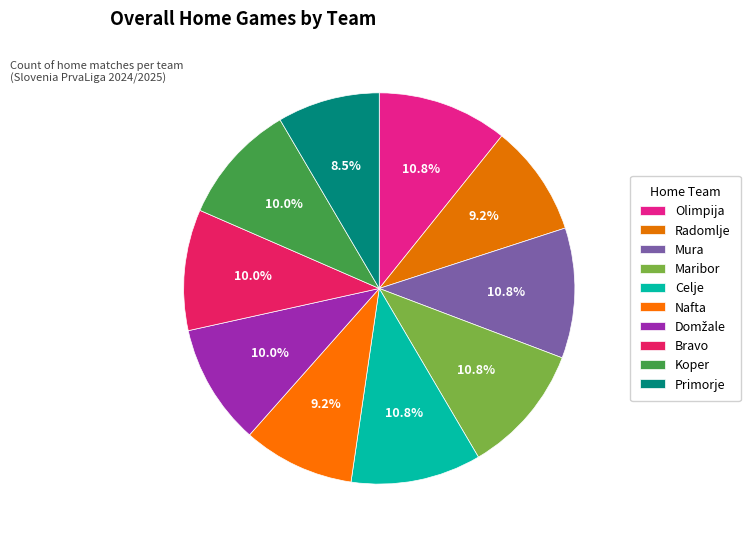

How many slices are in this pie chart?

10